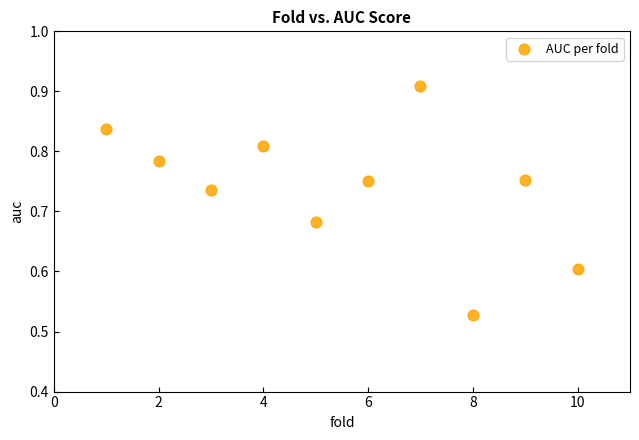

What is the range of Y values (max minus min)?

0.4